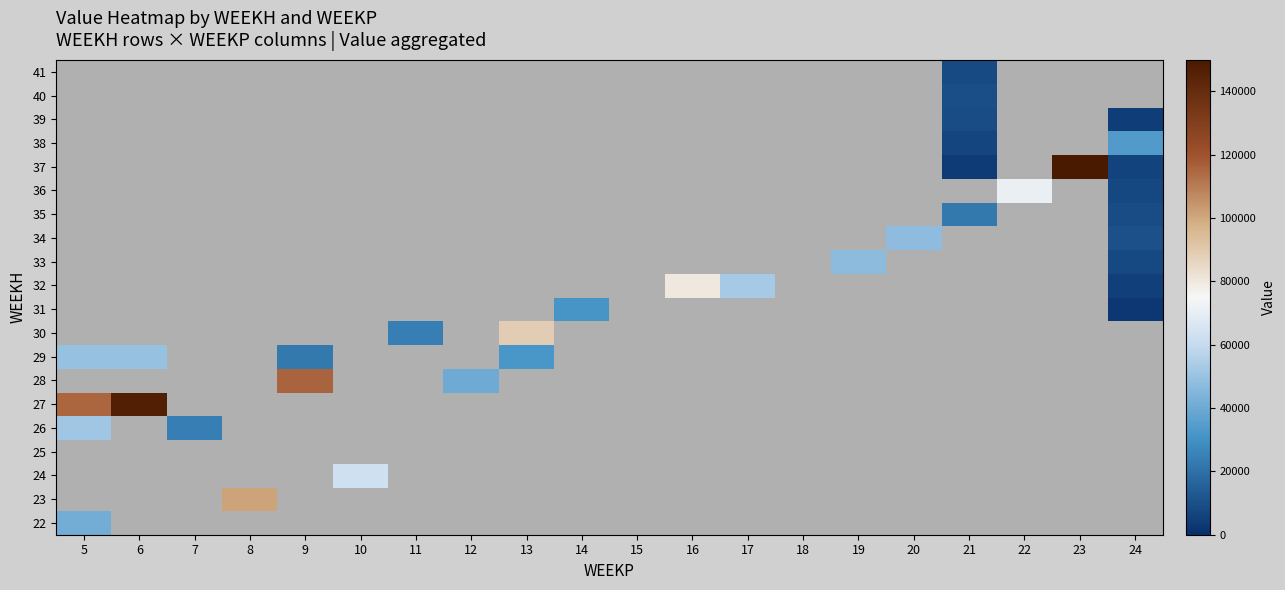

How many categories are shown in the chart?

20